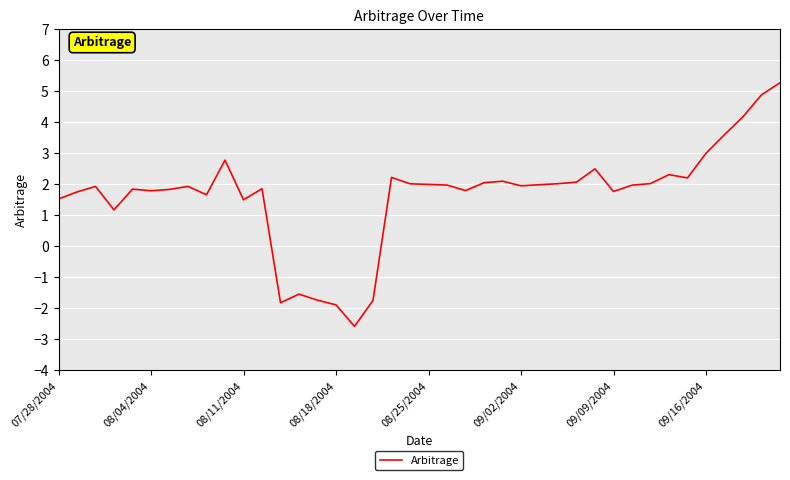

What is the difference between the maximum and minimum values?

7.8